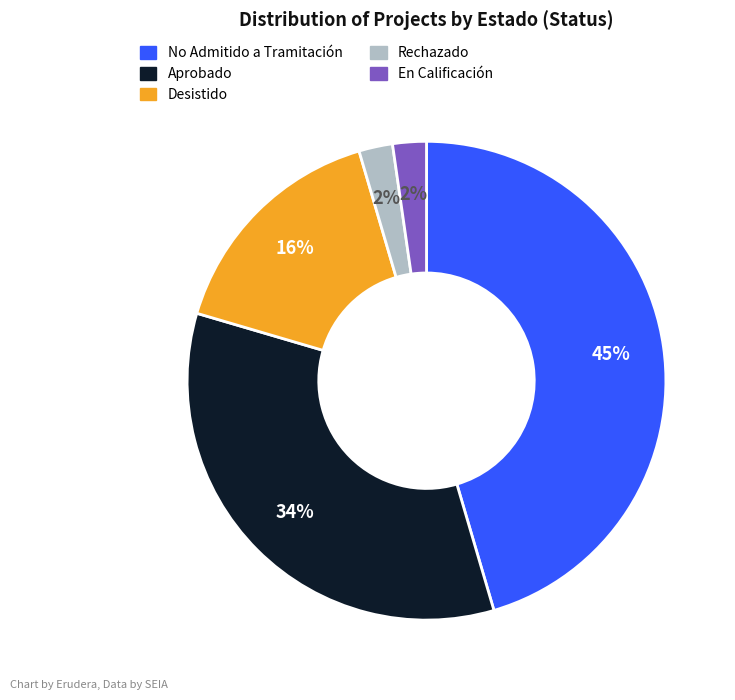

Is there any slice that represents more than half of the pie?

No